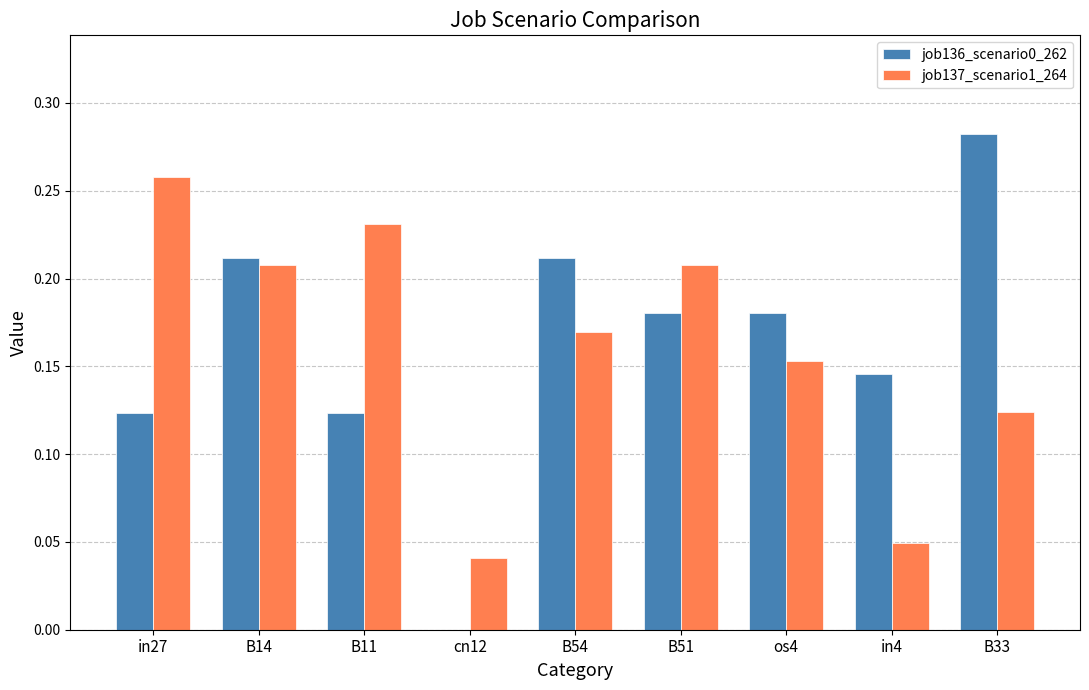

True or false: job136_scenario0_262 has a value of 0.2 at in27.

False